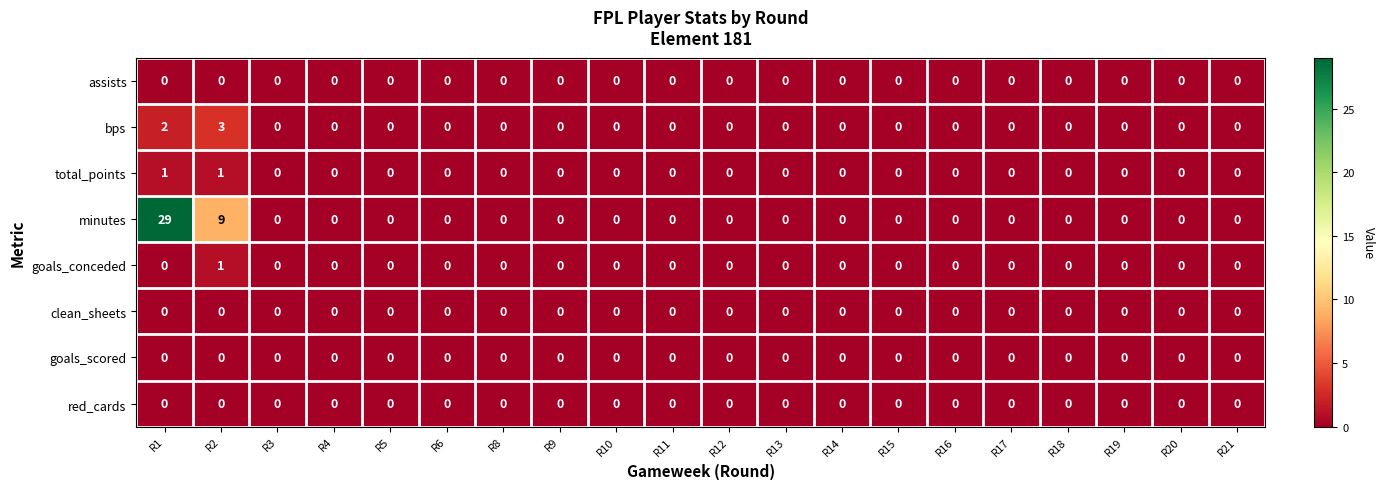

Which series has the largest range (max minus min)?

minutes